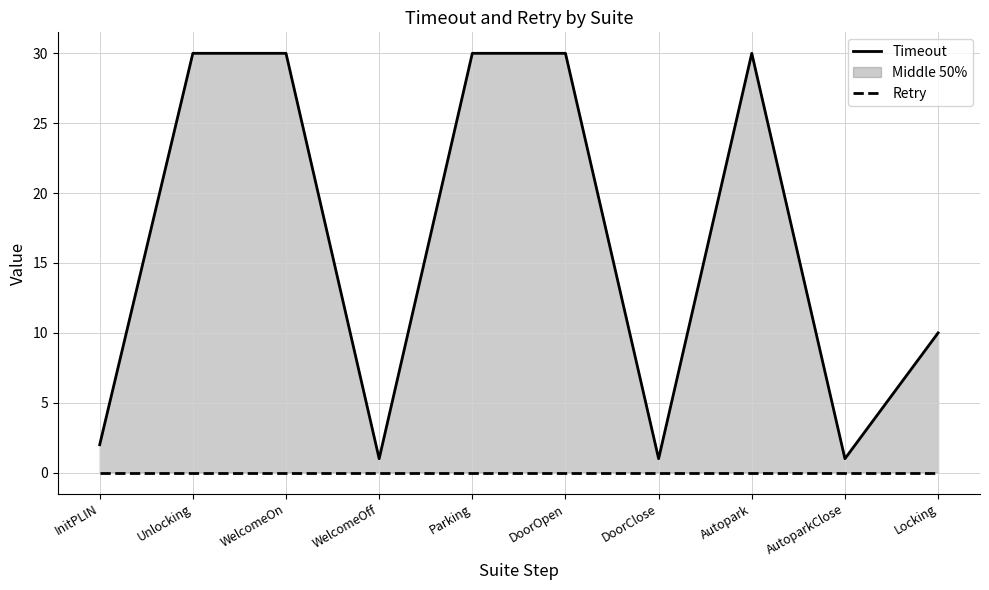

Which label corresponds to the largest value in the chart?

Unlocking